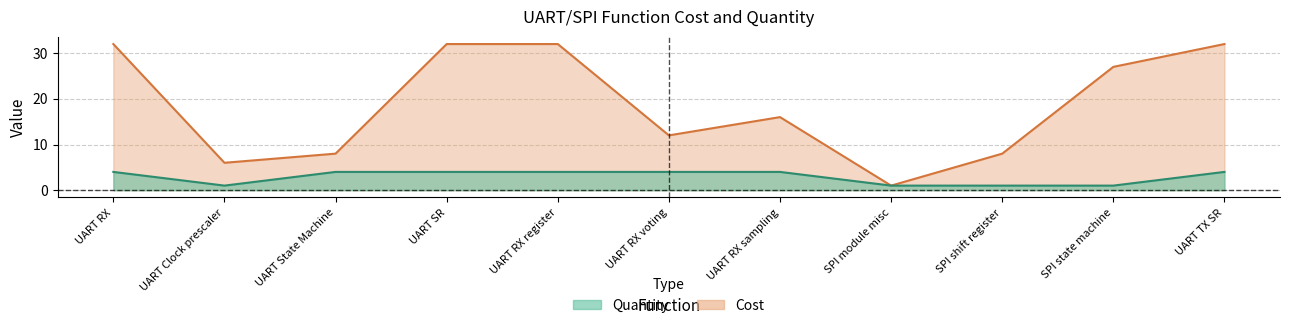

True or false: Cost has a value of 12 at UART RX voting.

True